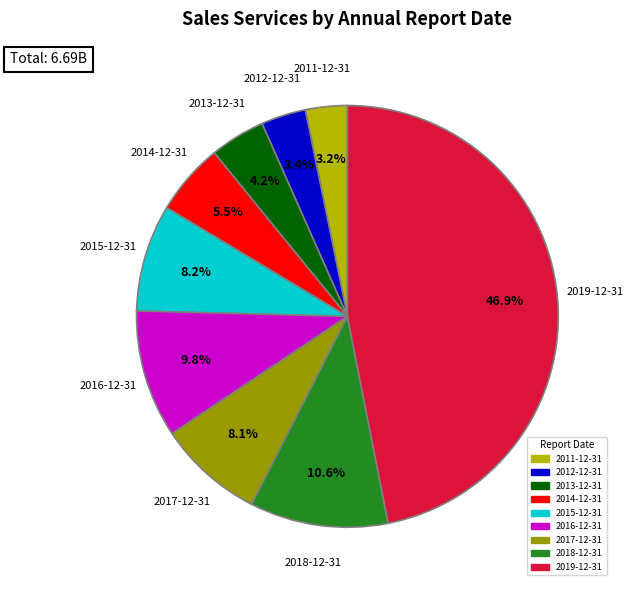

Which slice is the largest?

2019-12-31